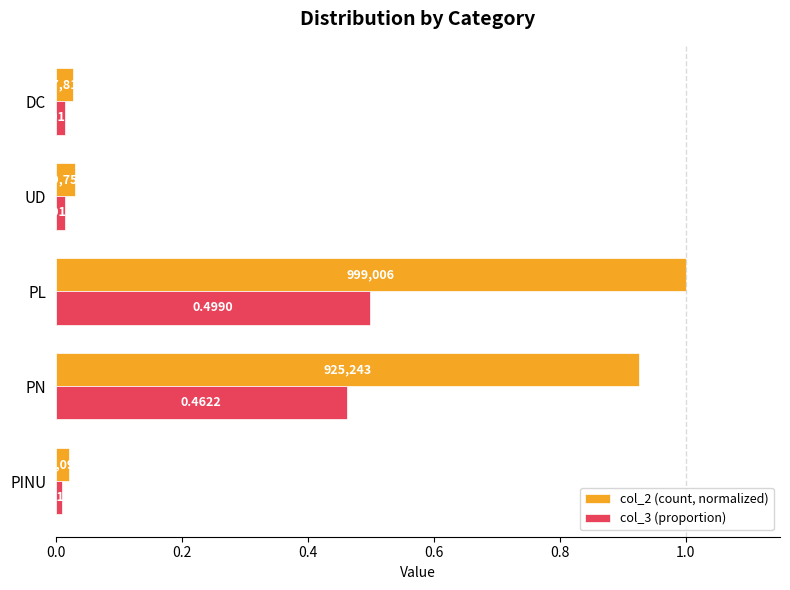

At which label is col_3 (proportion) closest to 0?

PINU